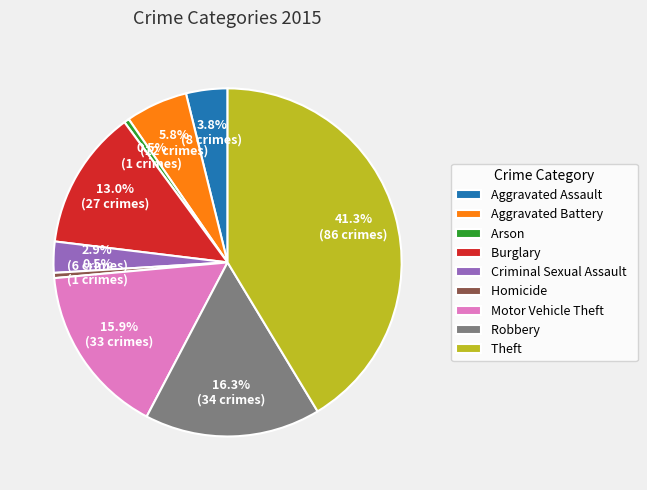

Count the number of slices in the pie.

9